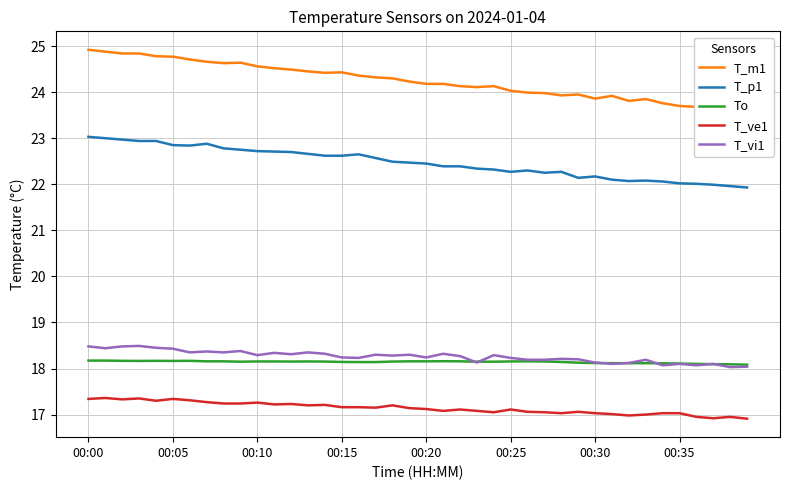

Is it true that T_p1 equals 22.2 at 00:30?

True